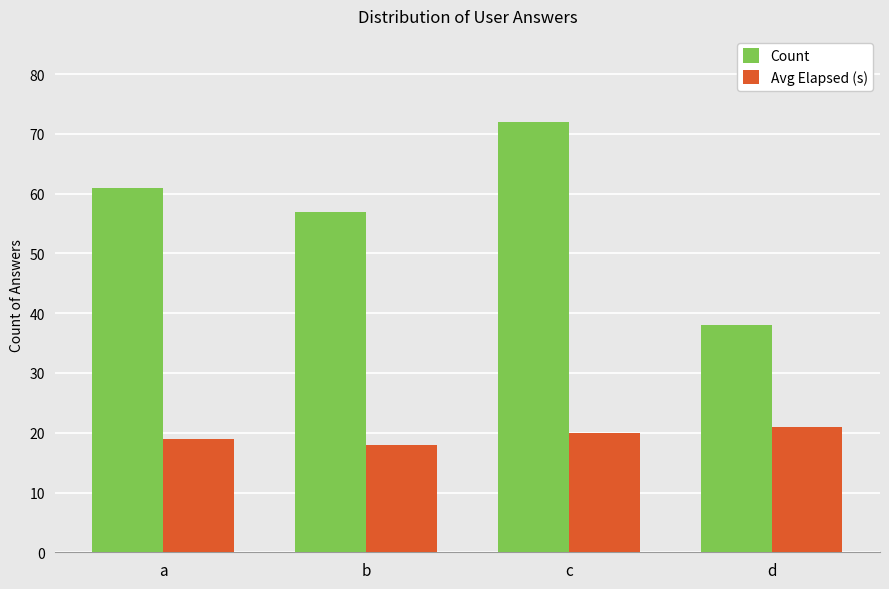

What are all the series names shown in the legend?

Count, Avg Elapsed (s)